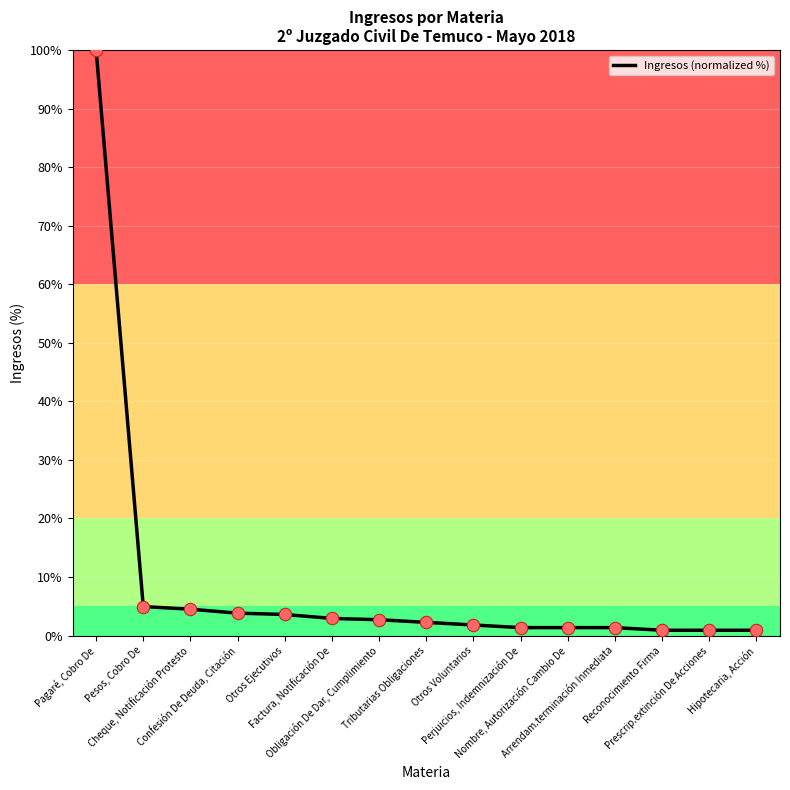

Between Otros Ejecutivos and Arrendam.terminación Inmediata, which is larger?

Otros Ejecutivos